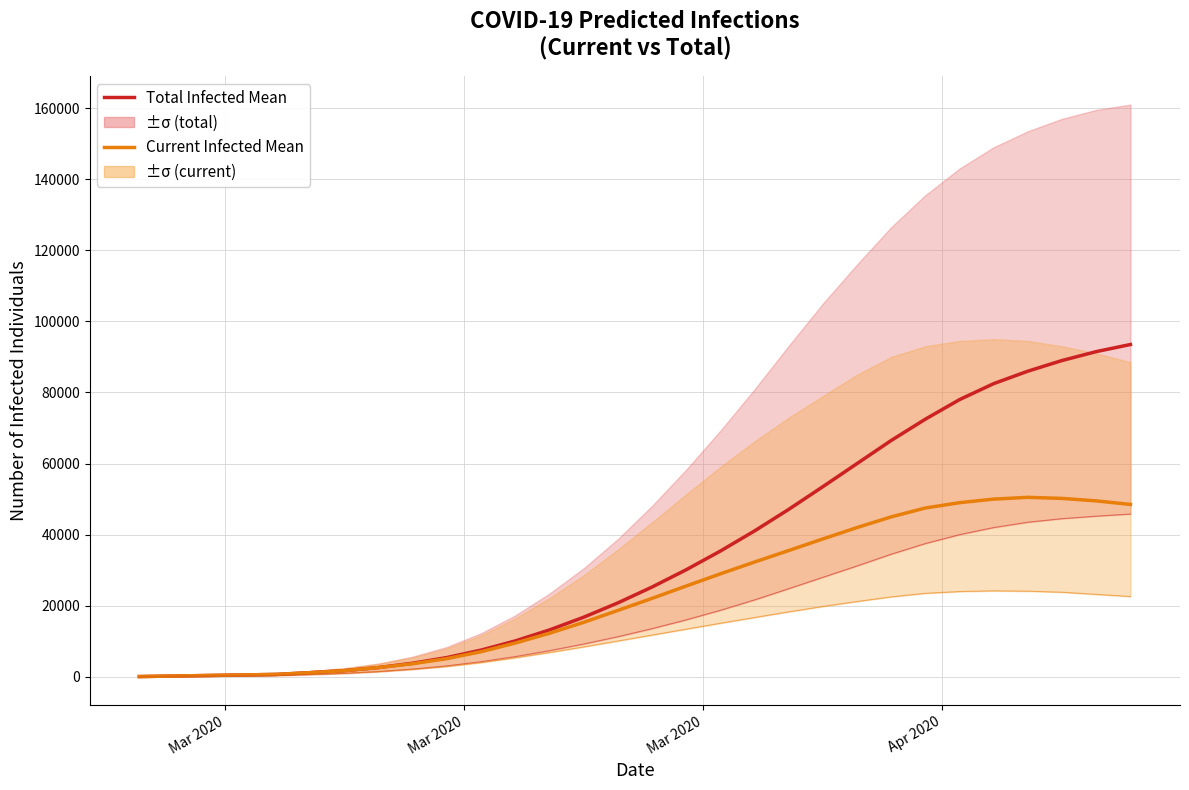

List the series in order of their overall mean, lowest first.

Current Infected Mean, Total Infected Mean